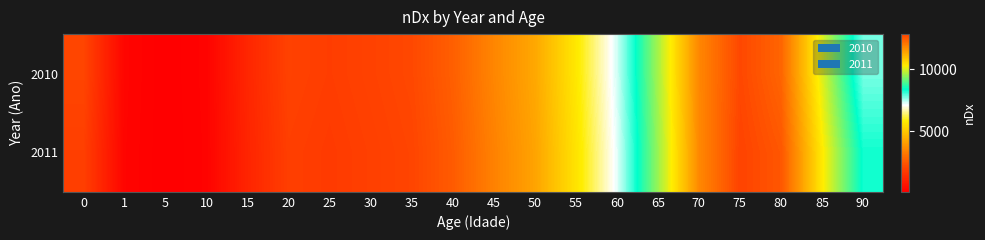

Which series has the largest range (max minus min)?

2011